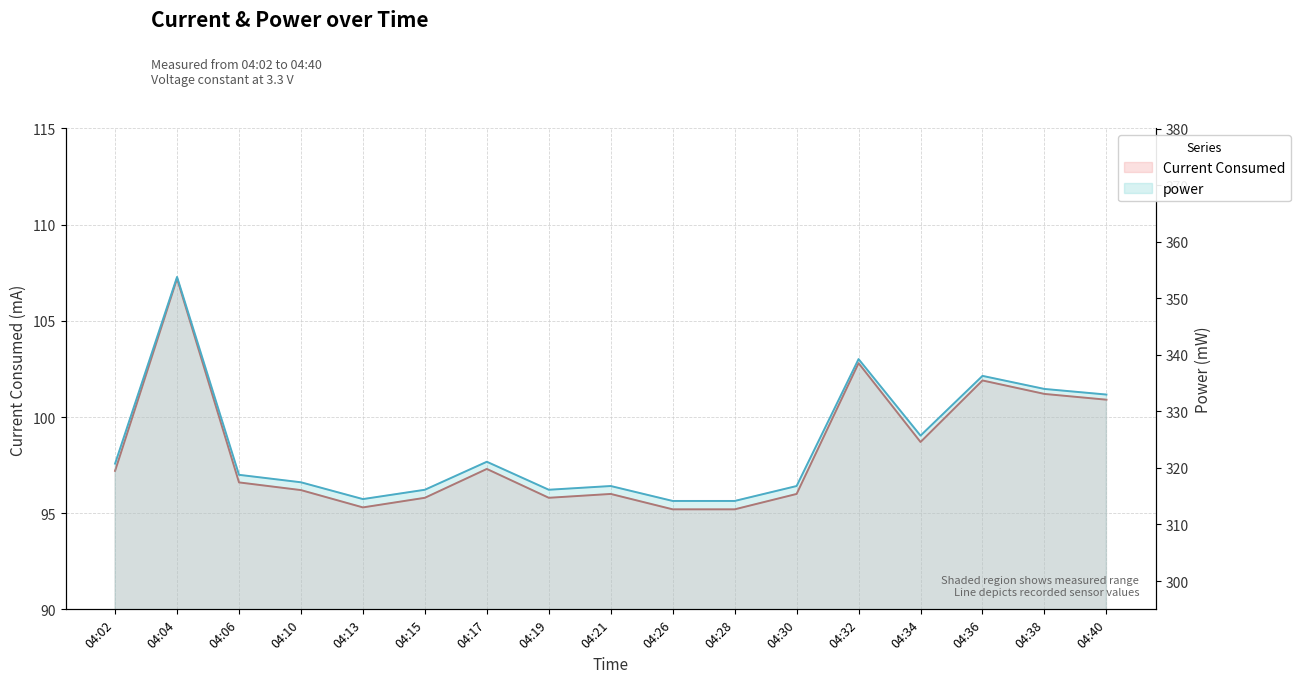

What is the difference between the second highest and second lowest values in the Current Consumed series?

7.6